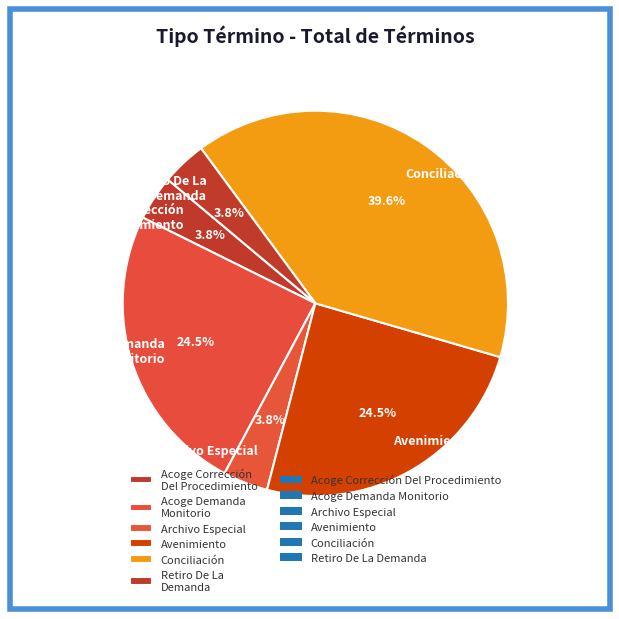

Between Conciliación and Acoge Demanda Monitorio, which is larger?

Conciliación